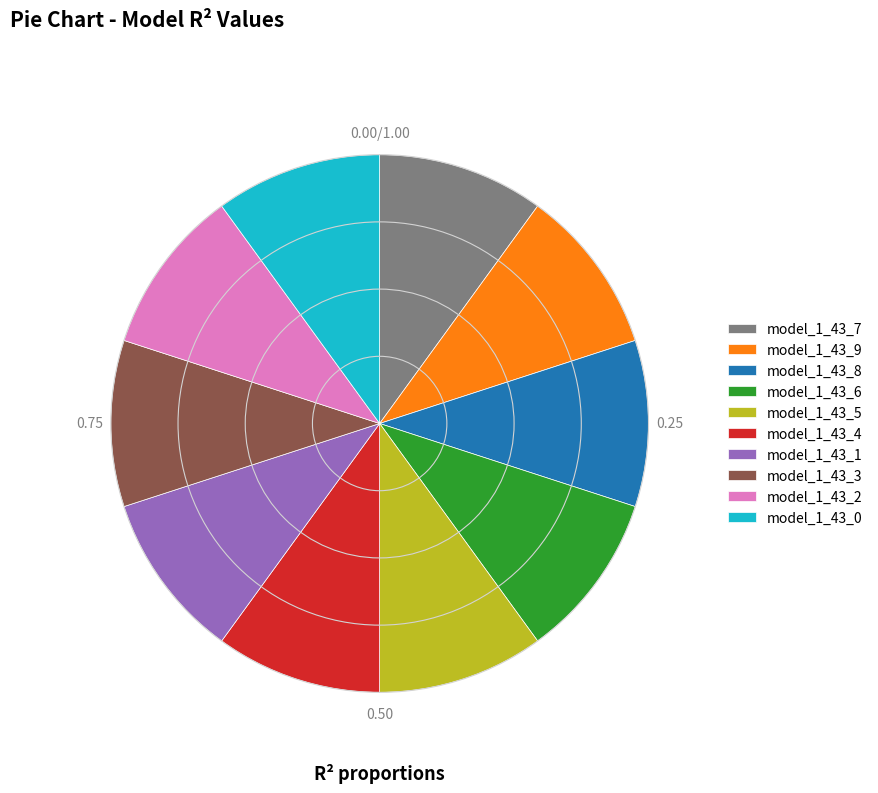

Is it true that model_1_43_6 is 3% of the pie?

False